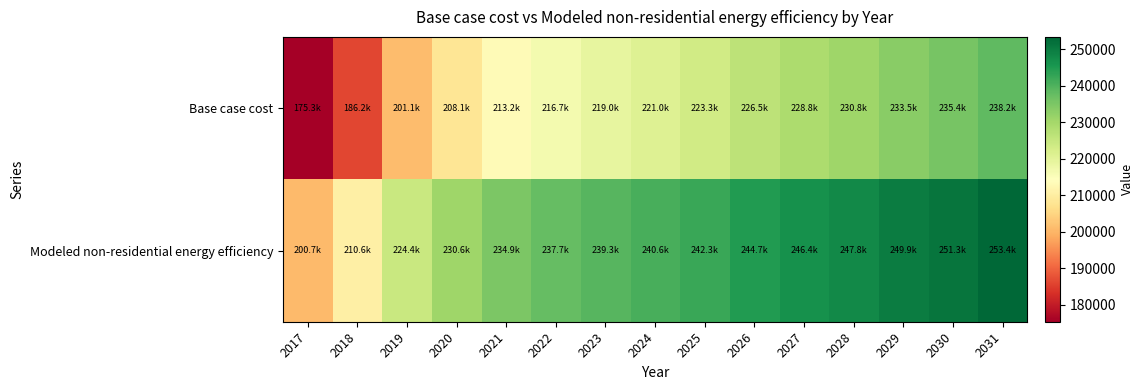

Reading left to right, extract all data points from this chart.

Base case cost: 2017=175299.3	2018=186234.7	2019=201075.7	2020=208105.6	2021=213182.8	2022=216697.7	2023=219041.0	2024=220993.8	2025=223337.1	2026=226461.5	2027=228804.8	2028=230757.6	2029=233491.5	2030=235444.2	2031=238178.1
Modeled non-residential energy efficiency: 2017=200675.2	2018=210635.0	2019=224426.6	2020=230604.9	2021=234891.8	2022=237668.6	2023=239316.2	2024=240597.4	2025=242274.8	2026=244729.4	2027=246435.1	2028=247773.0	2029=249887.2	2030=251251.5	2031=253391.4